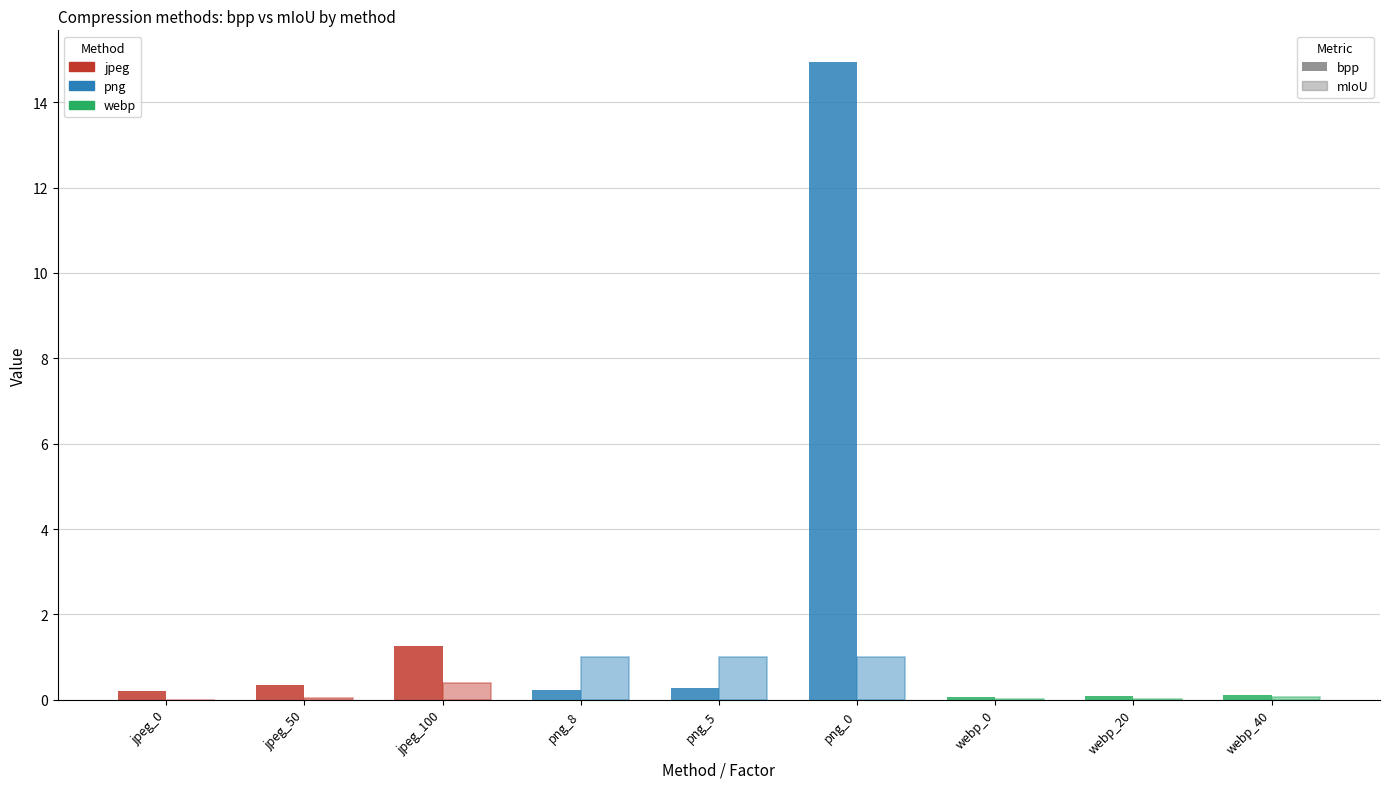

The value of bpp at jpeg_100 is 1.3. True or false?

True